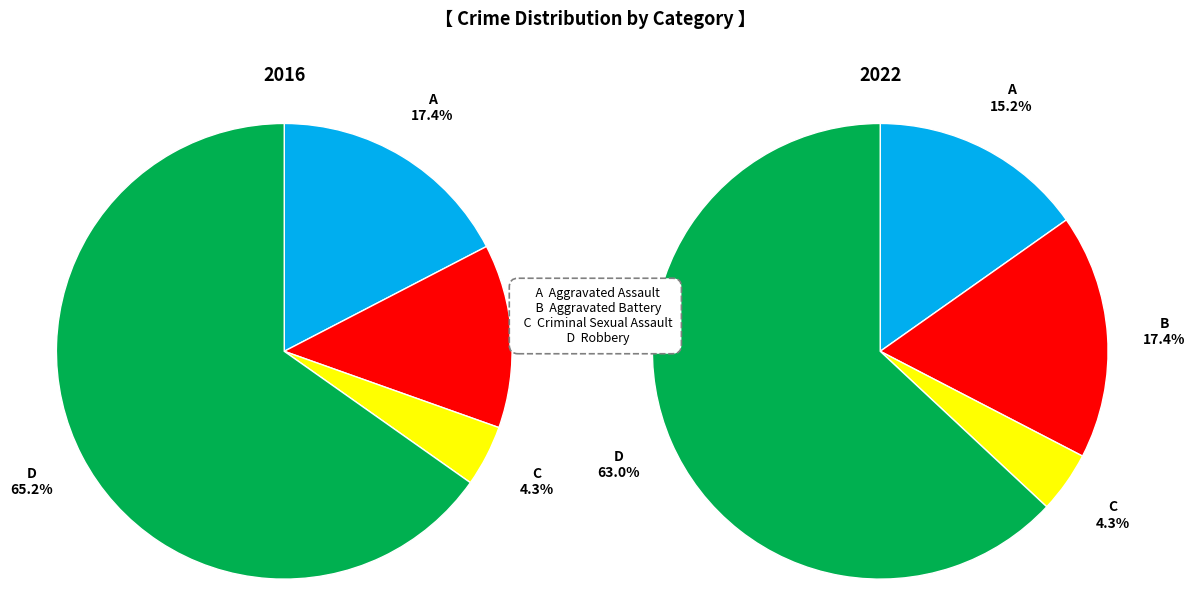

At 3, list the series in order from smallest to largest.

values_2016, values_2022